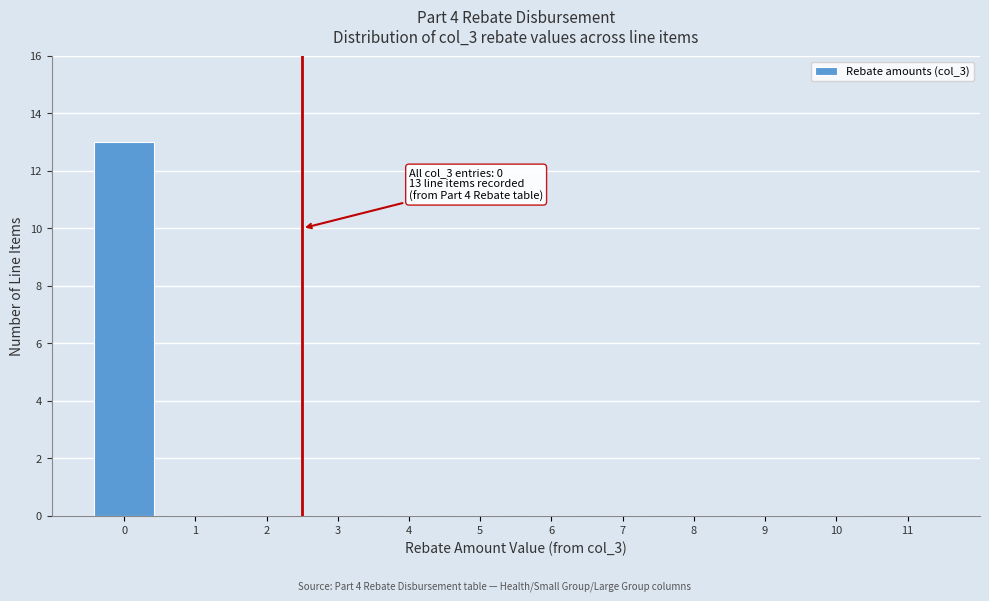

Reading left to right, transcribe all the data shown in this chart.

0=13	1=0	2=0	3=0	4=0	5=0	6=0	7=0	8=0	9=0	10=0	11=0